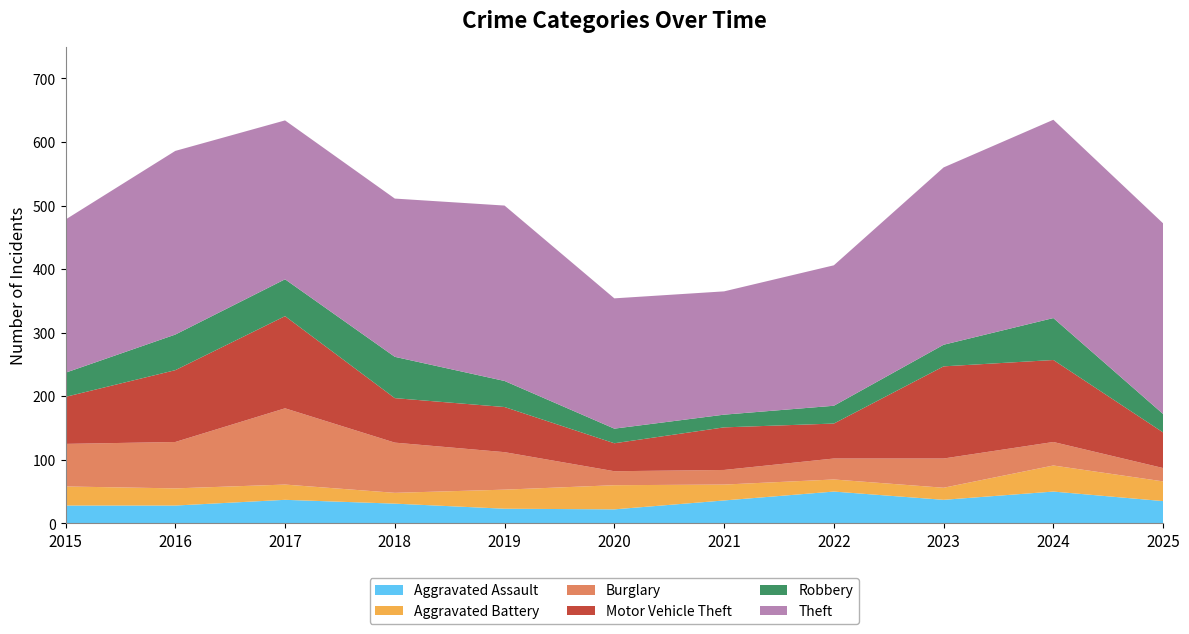

Reading left to right, what are all the values shown in this chart?

Aggravated Assault: 28	28	37	31	23	22	36	50	37	50	35
Aggravated Battery: 30	27	24	17	30	38	25	19	19	41	31
Burglary: 67	73	120	79	59	22	23	33	46	37	21
Motor Vehicle Theft: 74	113	145	70	71	44	67	55	145	129	56
Robbery: 38	56	58	65	41	23	20	28	34	66	29
Theft: 241	289	250	249	276	205	194	221	279	312	300